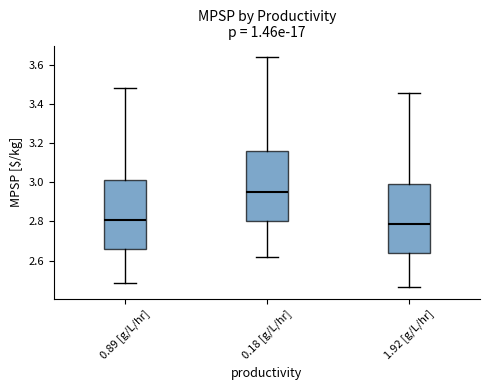

Reading left to right, transcribe this box plot: for each box, give where its median line is, the range the box spans, and where its two whiskers end, as read against the y-axis. The values are not printed on the chart, so give them approximately, as read against the axis.

0.89 [g/L/hr]: median 2.80, box 2.66 to 3.02, whiskers 2.48 to 3.48
0.18 [g/L/hr]: median 2.96, box 2.80 to 3.16, whiskers 2.62 to 3.64
1.92 [g/L/hr]: median 2.78, box 2.64 to 2.98, whiskers 2.46 to 3.46